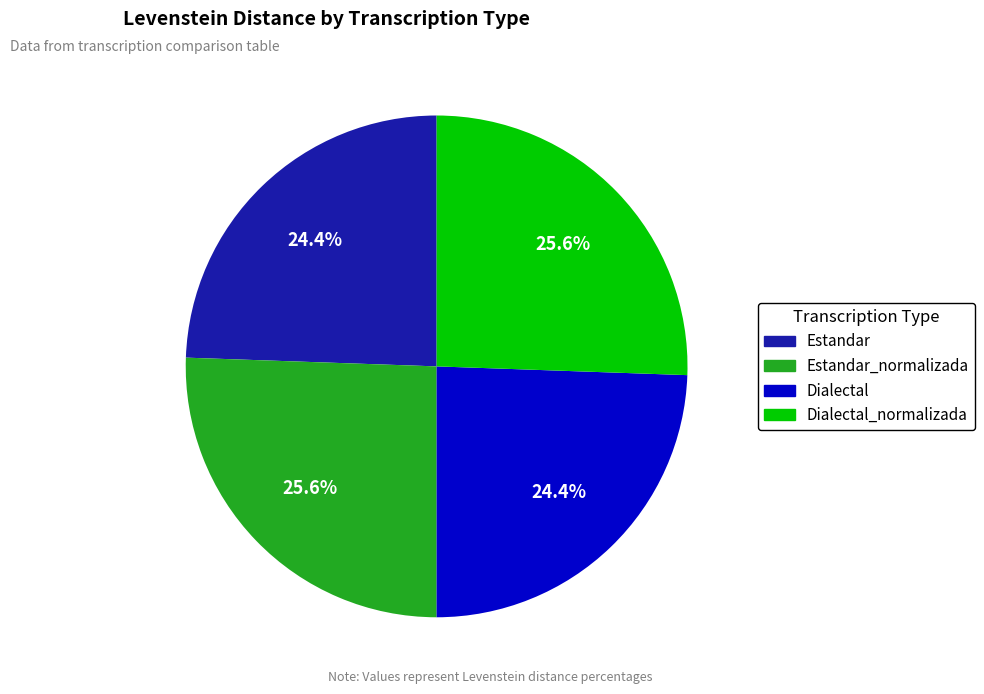

To the nearest percent, what is the combined percentage of Estandar_normalizada and Dialectal_normalizada?

51%